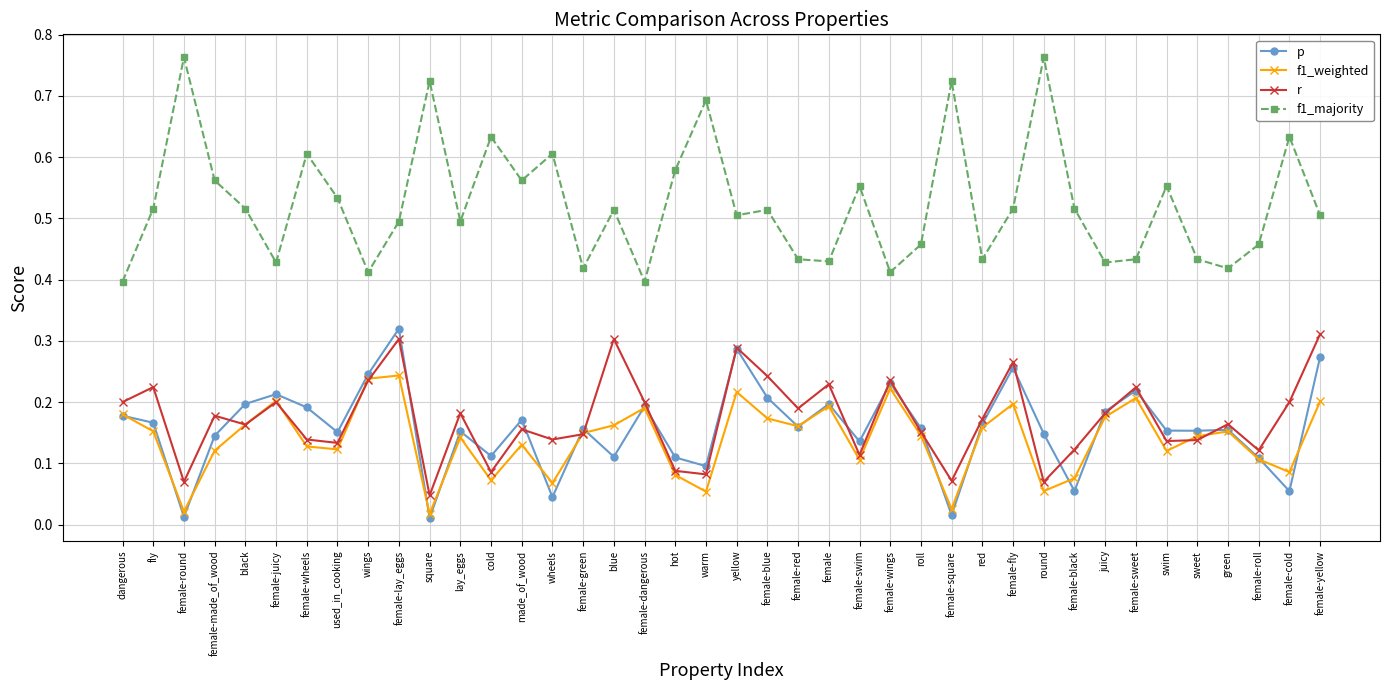

What is the label of the 38th point from the right?

female-round